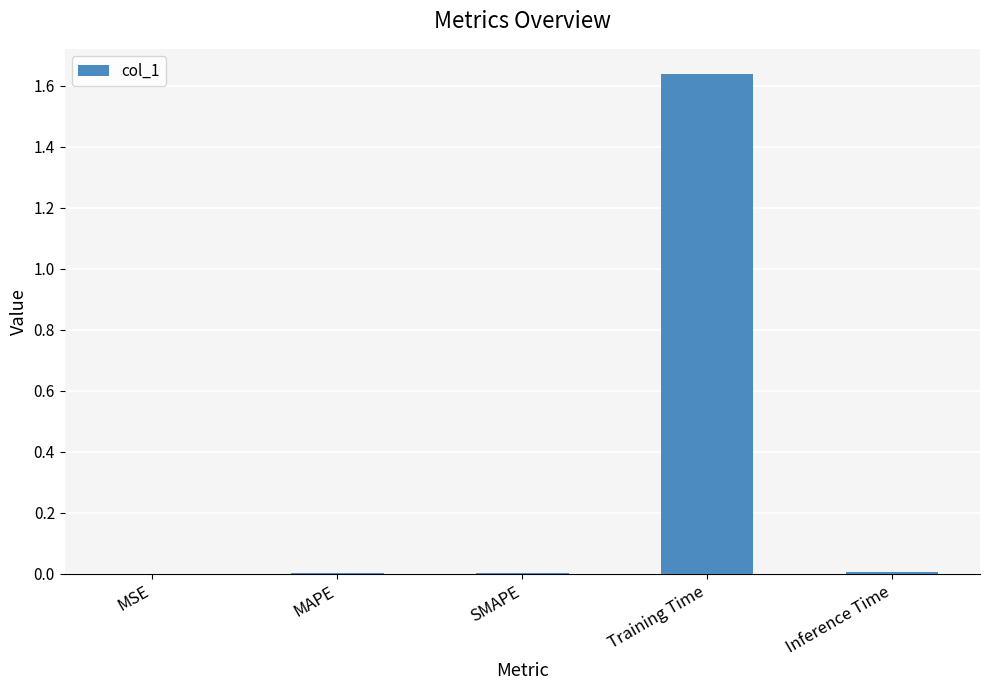

Which has a higher value, Training Time or MAPE?

Training Time